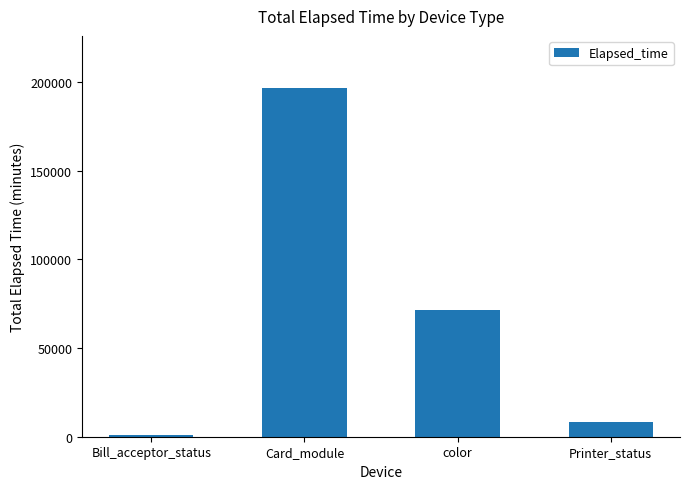

What is the maximum value shown in the chart?

196647